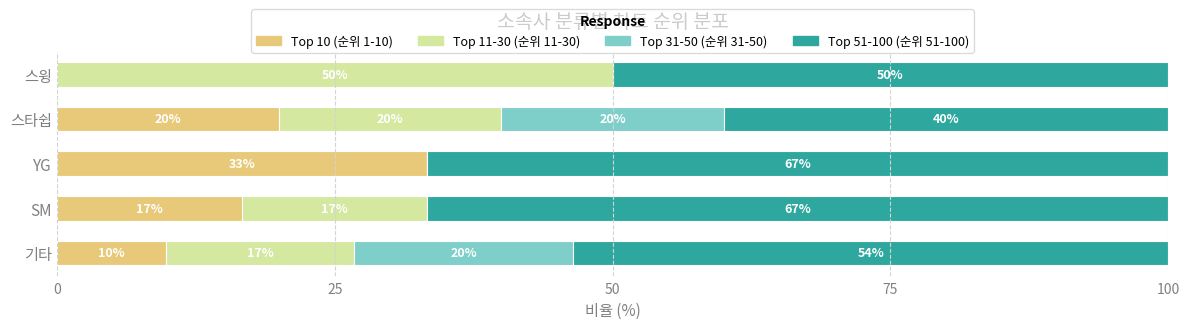

The Top 10 (순위 1-10) series shows -11.1 at 스윙. True or false?

False